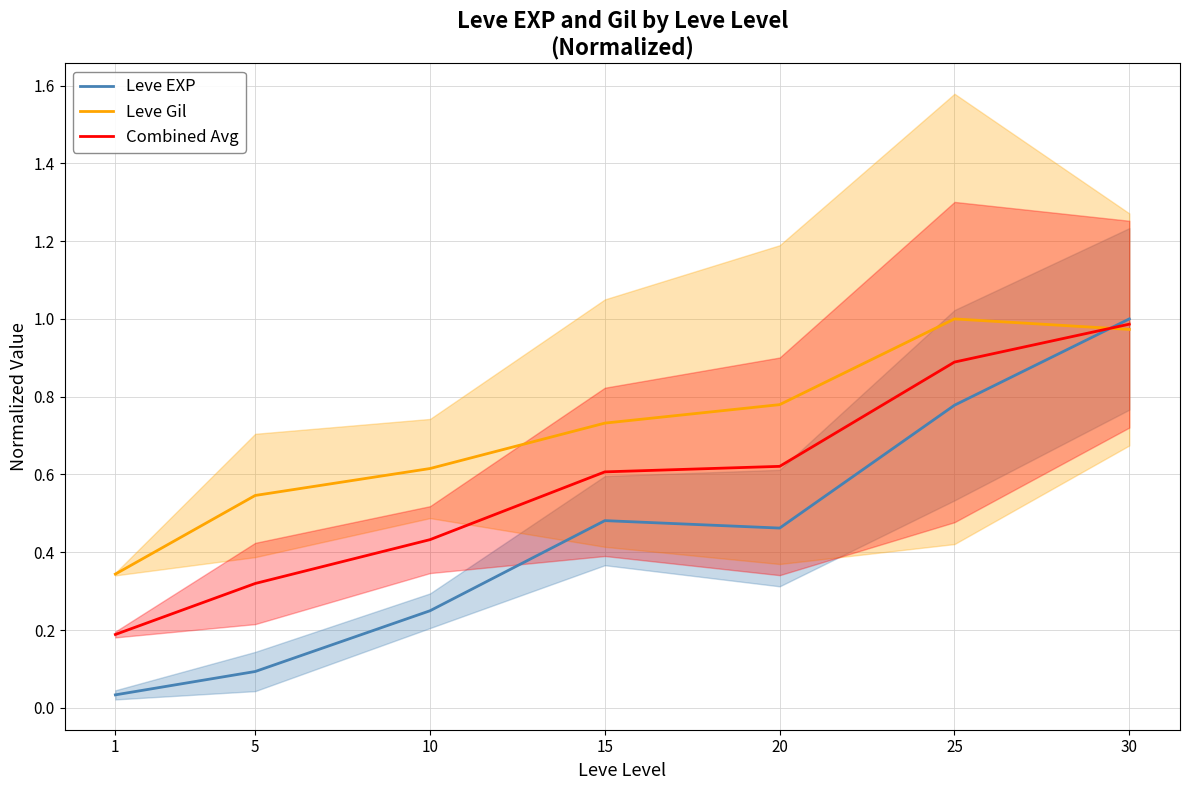

Rank the series at 20 from highest to lowest value.

Leve Gil, Combined Avg, Leve EXP